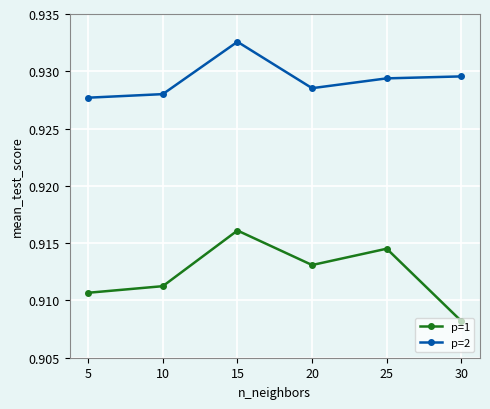

Where is p=2 nearest to the value 0?

5